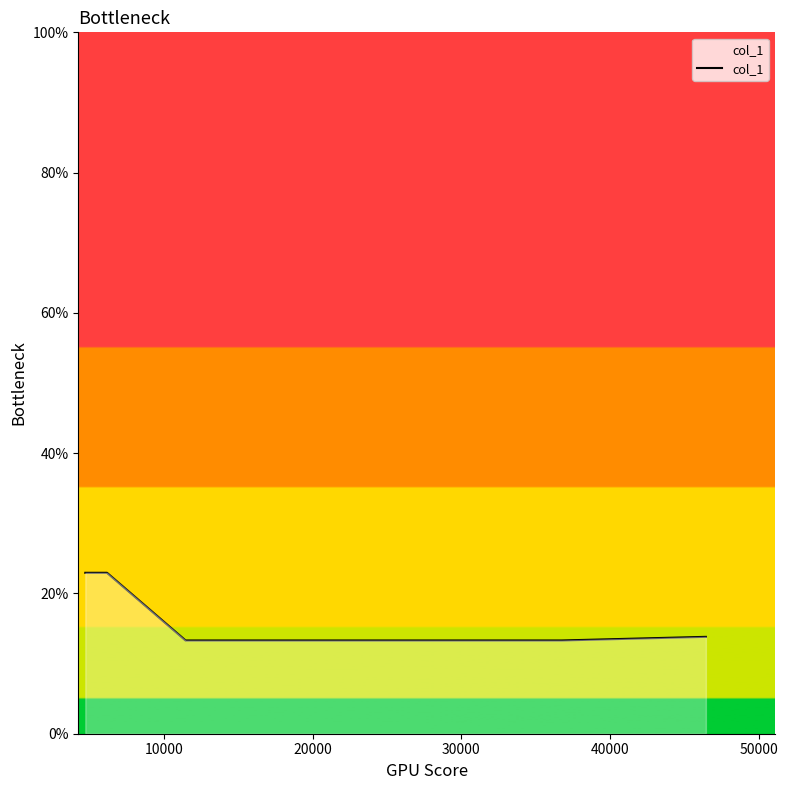

What is the difference between the second highest and minimum values?

9.6